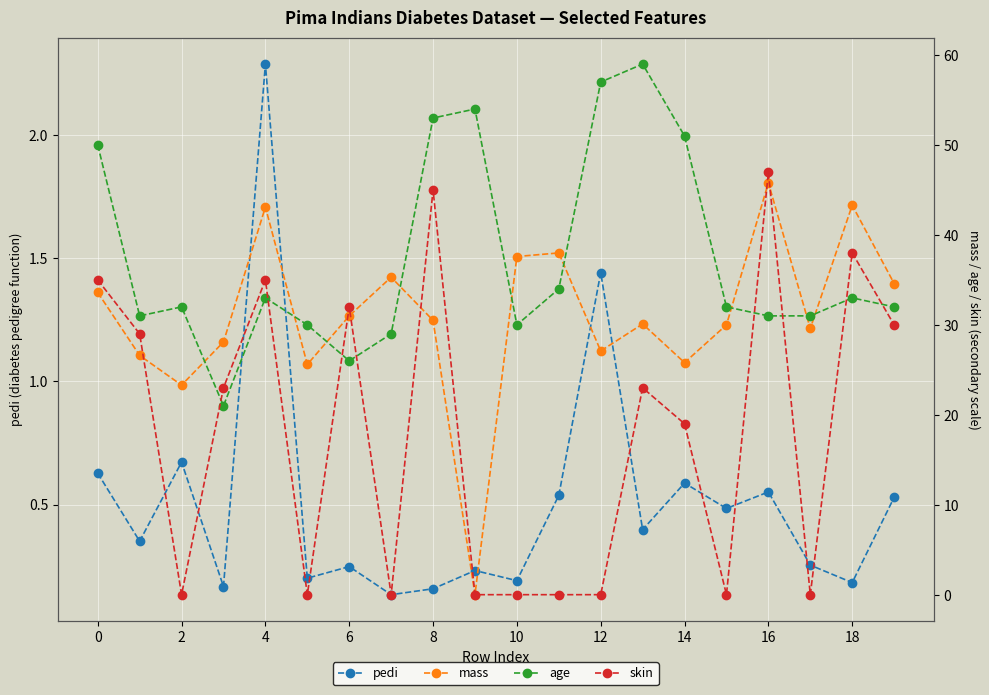

Where is the first local minimum for mass?

2